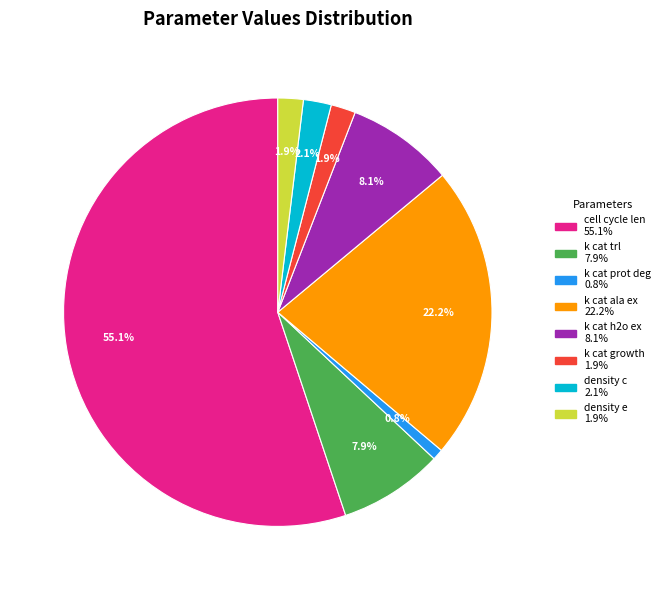

Does any single category account for the majority?

Yes